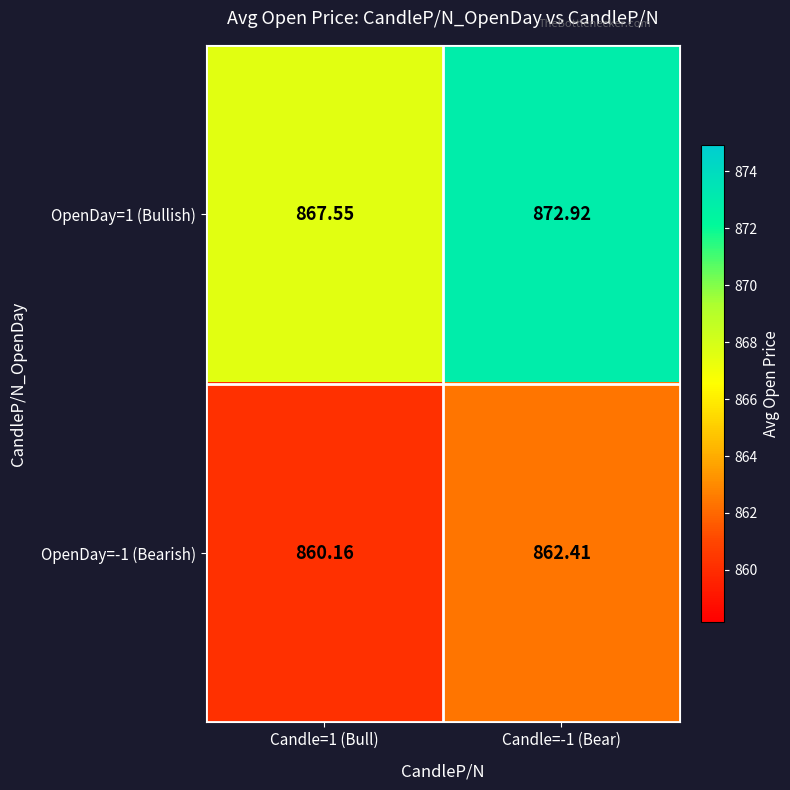

Is the value of OpenDay=-1 (Bearish) at Candle=1 (Bull) greater than the value of OpenDay=1 (Bullish) at Candle=1 (Bull)?

No